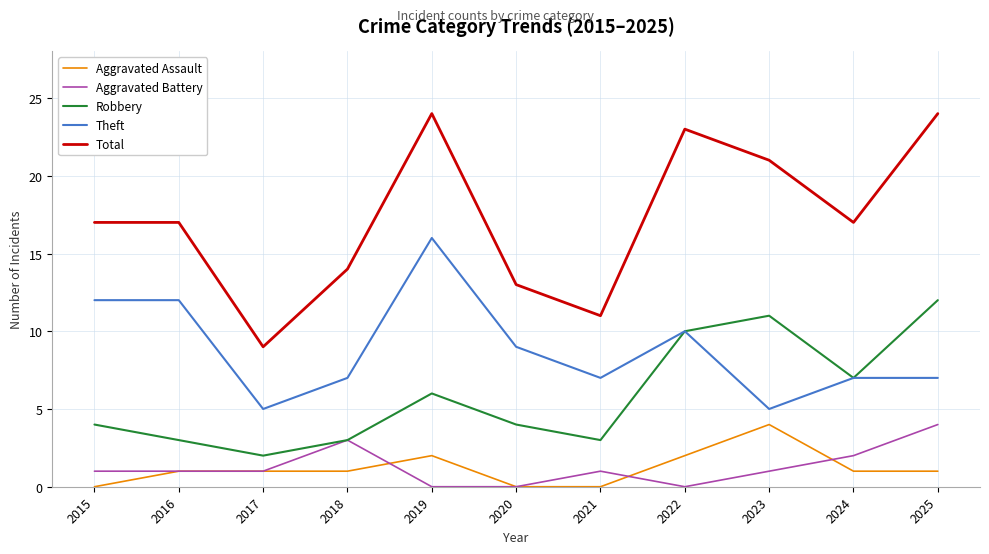

Between 2017 and 2019, which series saw the biggest shift?

Total